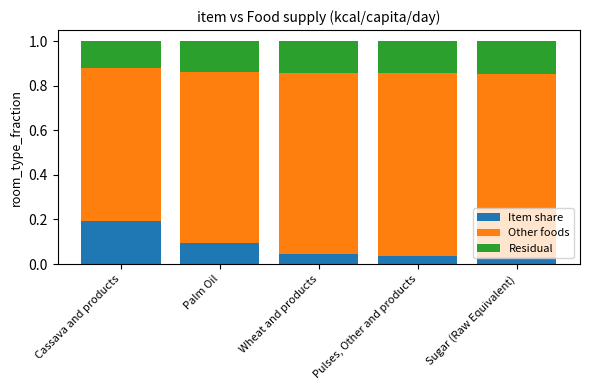

Which category has the highest value in the Item share series?

Cassava and products